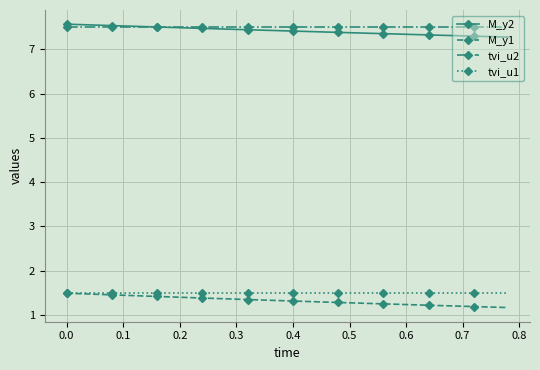

After their last crossing, which series has the higher values: tvi_u2 or M_y2?

tvi_u2